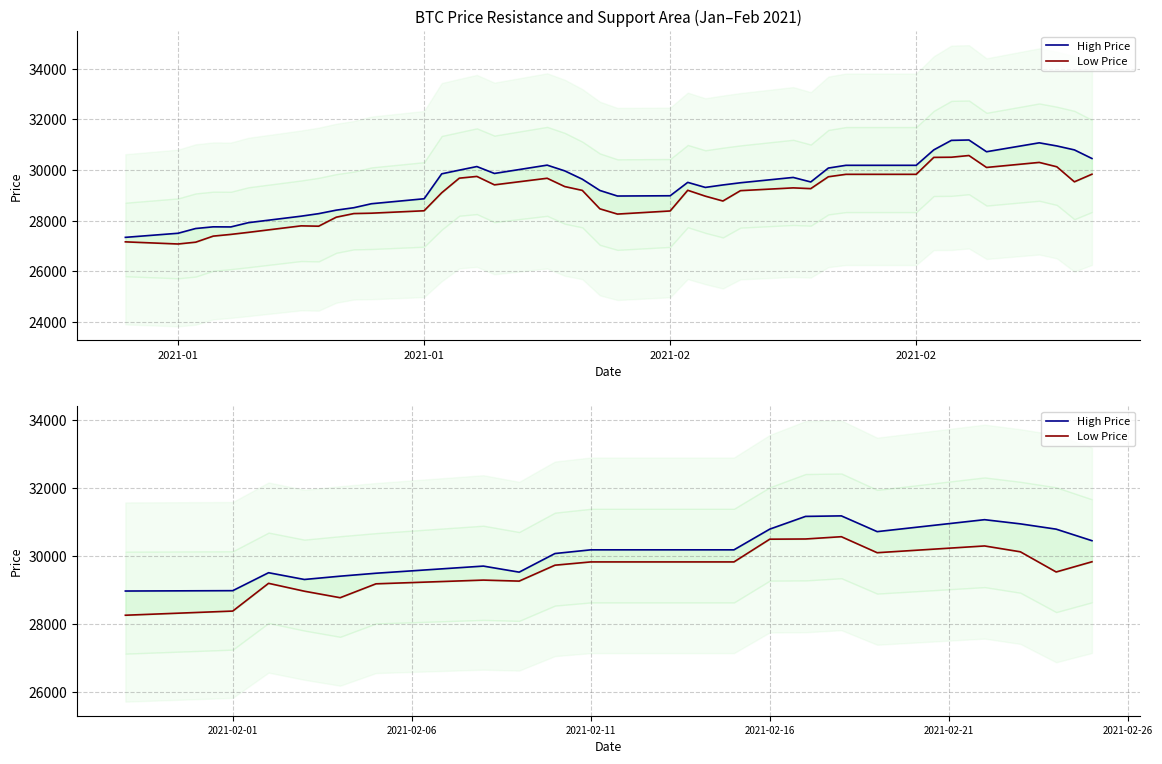

True or false: High Price has a value of 11850.0 at 18.

False